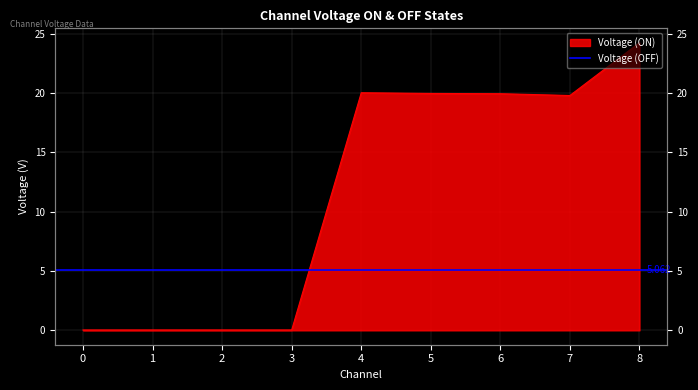

Reading left to right, list all the values displayed in this chart.

0.0	0.0	0.0	0.0	20.0	20.0	19.9	19.8	24.2